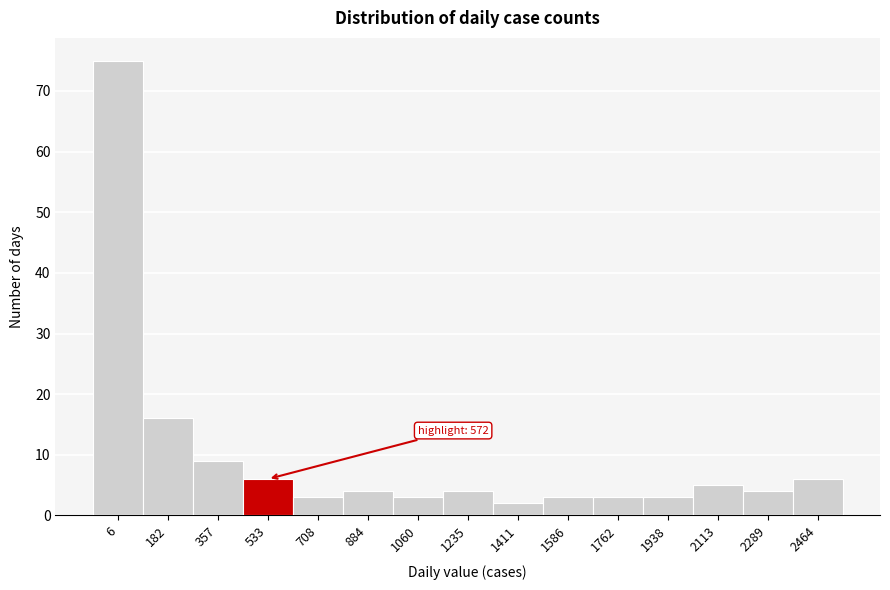

Reading left to right, extract all data points from this chart.

75	16	9	6	3	4	3	4	2	3	3	3	5	4	6